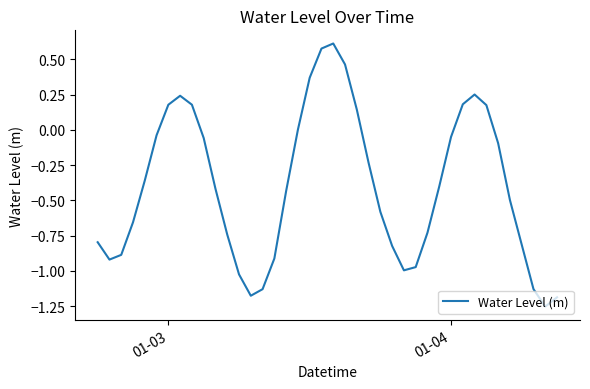

What is the difference between the maximum and minimum values?

1.9